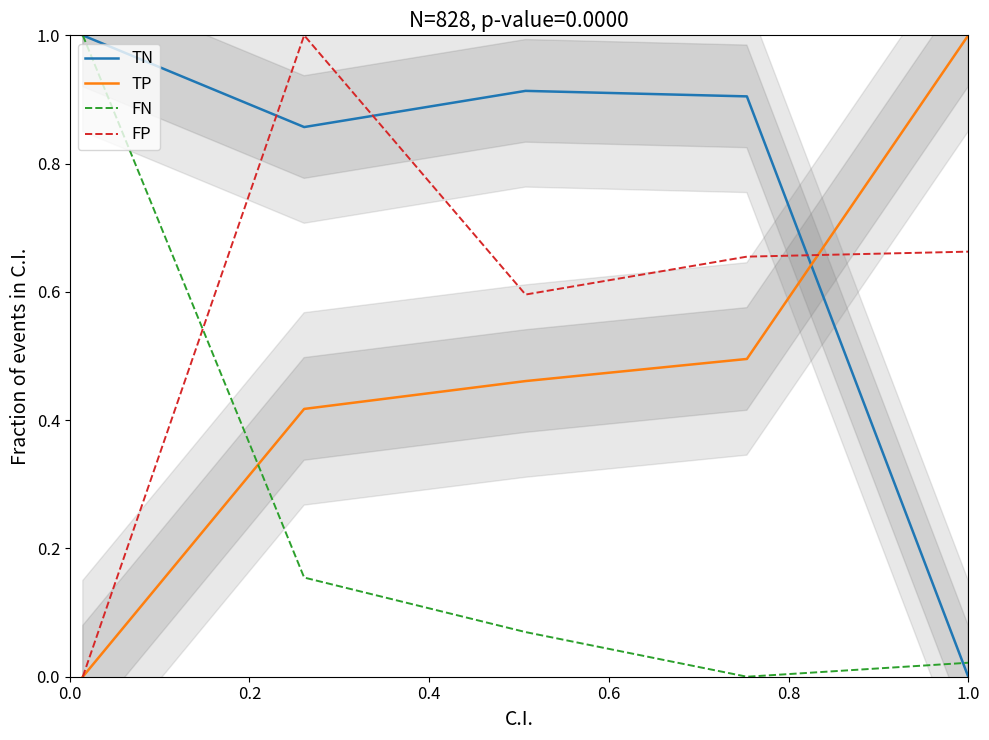

What is the sum of all FP values?

2.9